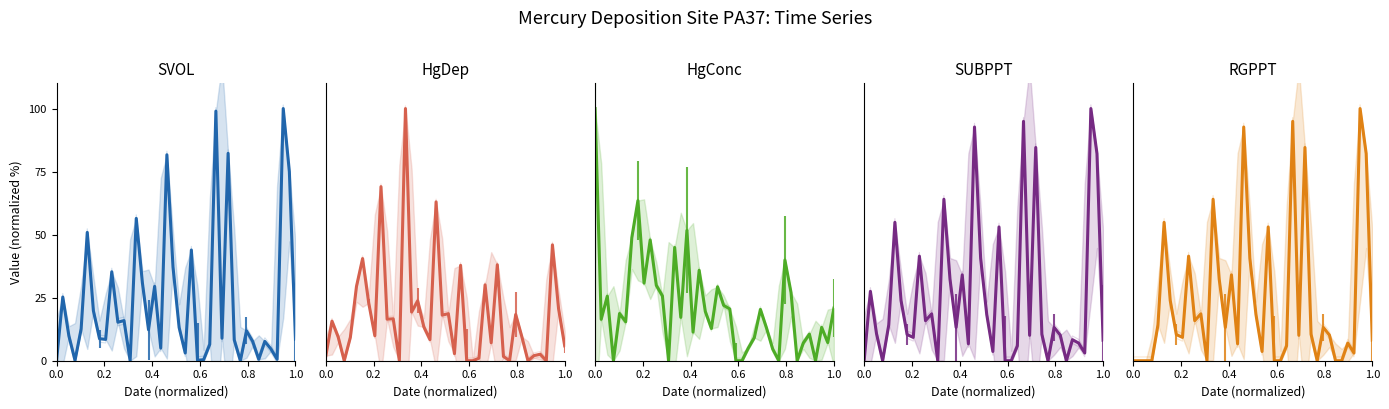

Which series has the largest range (max minus min)?

SVOL